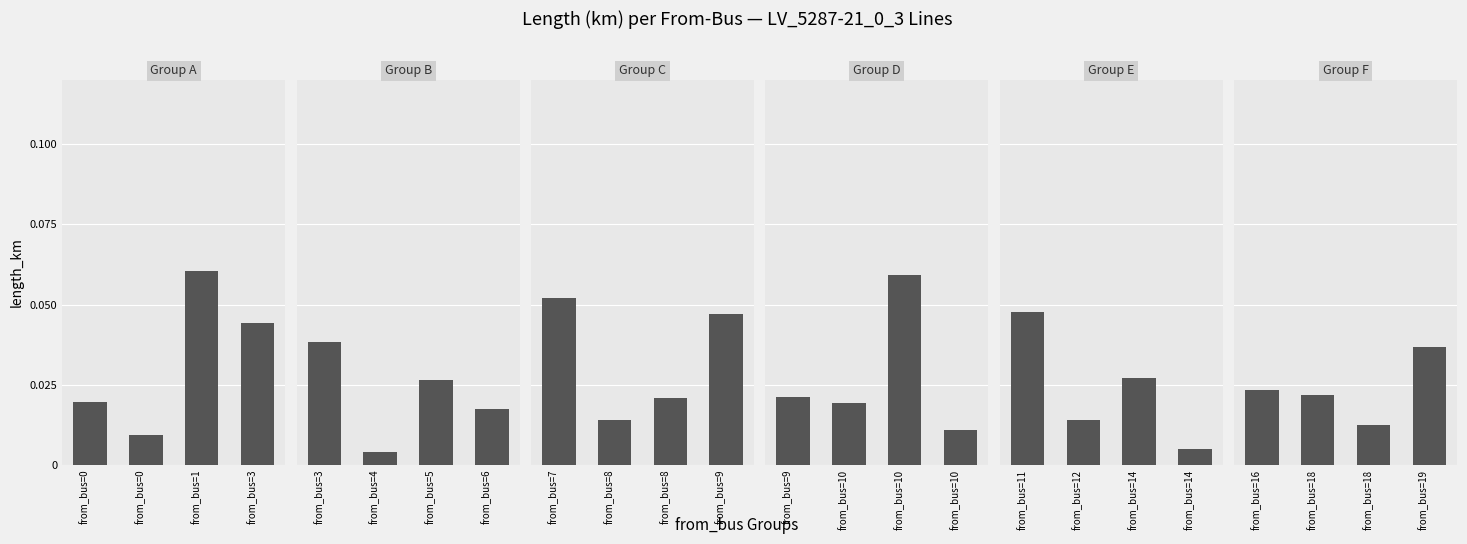

Count the Group C values in the range 0 to 1.

4